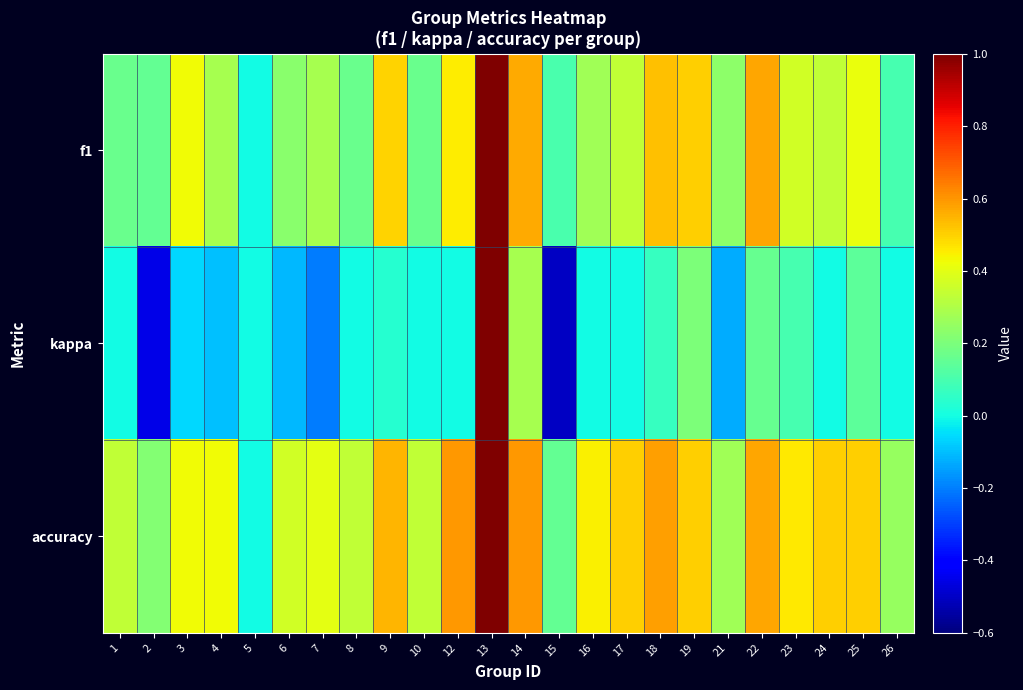

What is the maximum value shown in the chart?

1.0